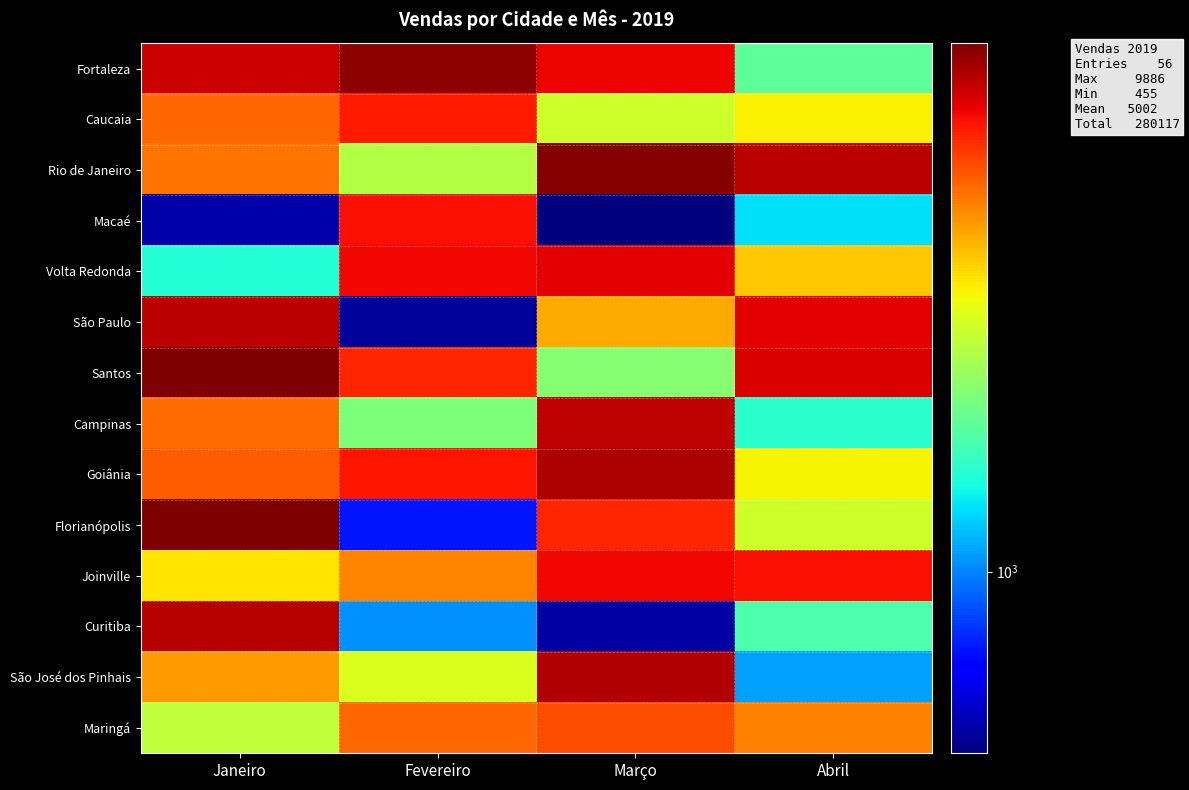

Reading left to right, transcribe all the data shown in this chart.

Fortaleza: Janeiro=8028	Fevereiro=9450	Março=7402	Abril=1898
Caucaia: Janeiro=5306	Fevereiro=6839	Março=2877	Abril=3402
Rio de Janeiro: Janeiro=5126	Fevereiro=2606	Março=9668	Abril=8425
Macaé: Janeiro=513	Fevereiro=7113	Março=455	Abril=1322
Volta Redonda: Janeiro=1526	Fevereiro=7273	Março=7541	Abril=3892
São Paulo: Janeiro=8387	Fevereiro=491	Março=4269	Abril=7561
Santos: Janeiro=9886	Fevereiro=6626	Março=2212	Abril=7728
Campinas: Janeiro=5245	Fevereiro=2121	Março=8275	Abril=1561
Goiânia: Janeiro=5530	Fevereiro=6895	Março=8753	Abril=3363
Florianópolis: Janeiro=9785	Fevereiro=712	Março=6640	Abril=2893
Joinville: Janeiro=3544	Fevereiro=4814	Março=7252	Abril=7113
Curitiba: Janeiro=8465	Fevereiro=1041	Março=502	Abril=1786
São José dos Pinhais: Janeiro=4489	Fevereiro=3024	Março=8618	Abril=1086
Maringá: Janeiro=2704	Fevereiro=5346	Março=5818	Abril=4920